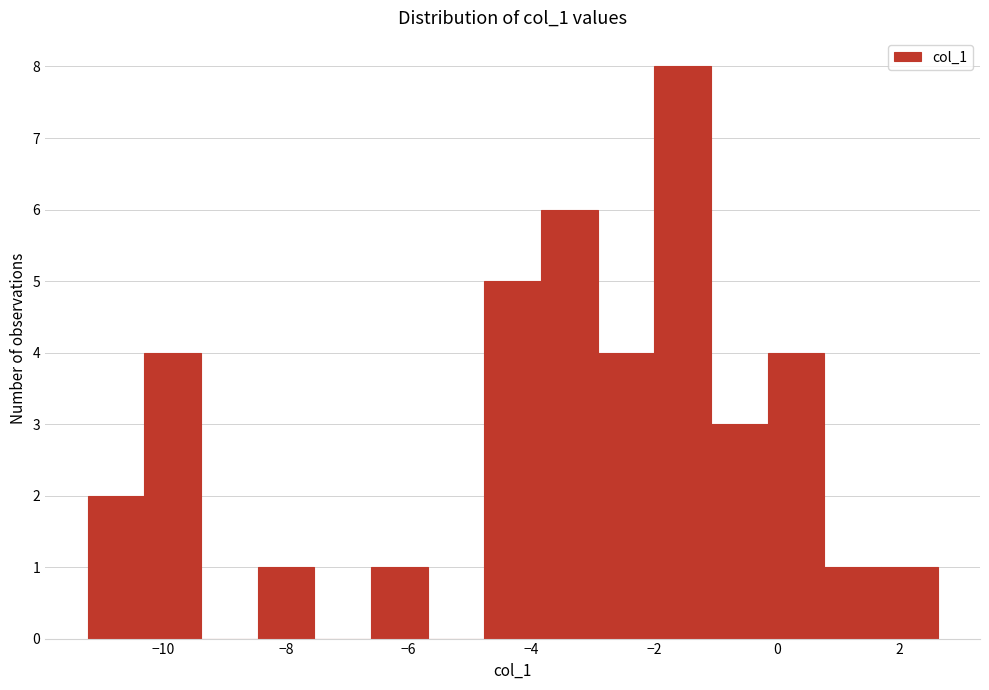

What is the height of the bar covering 0.8 to 1.6 on the x-axis? Neither the bar edges nor the heights are printed on the chart, so give them approximately, as read against the axes.

1